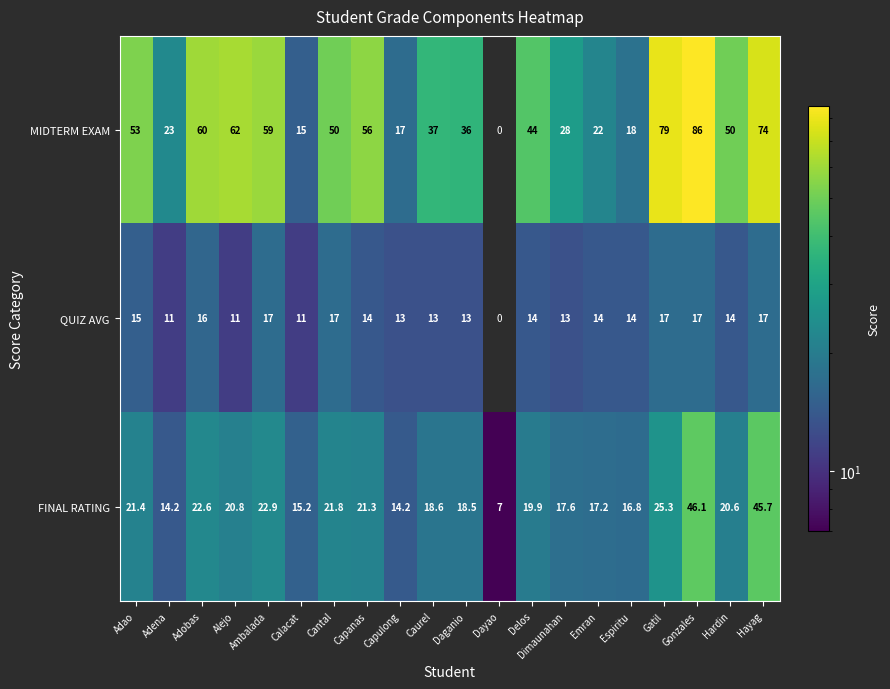

Rank the series at Delos from lowest to highest value.

QUIZ AVG, FINAL RATING, MIDTERM EXAM